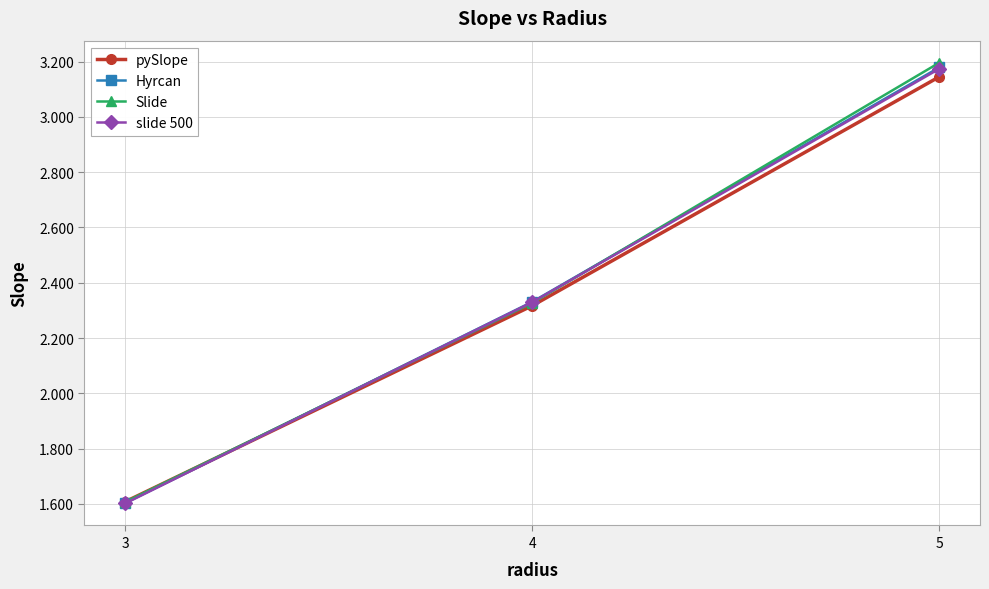

What is the value of the Hyrcan point at the 1st from the left?

1.6